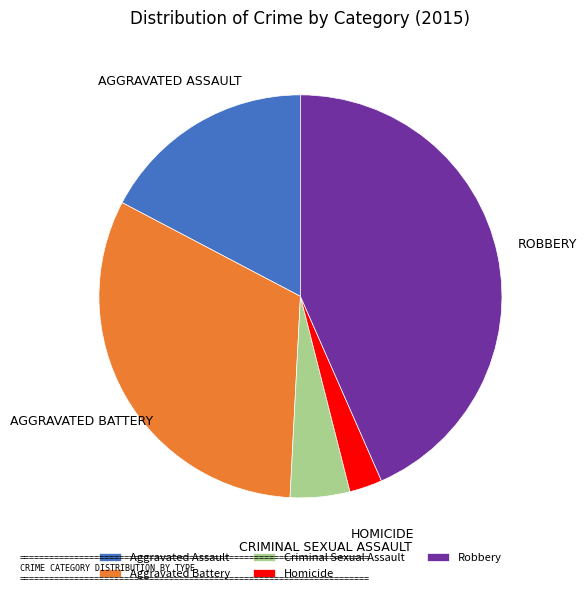

Rank the categories by value from lowest to highest.

Homicide, Criminal Sexual Assault, Aggravated Assault, Aggravated Battery, Robbery